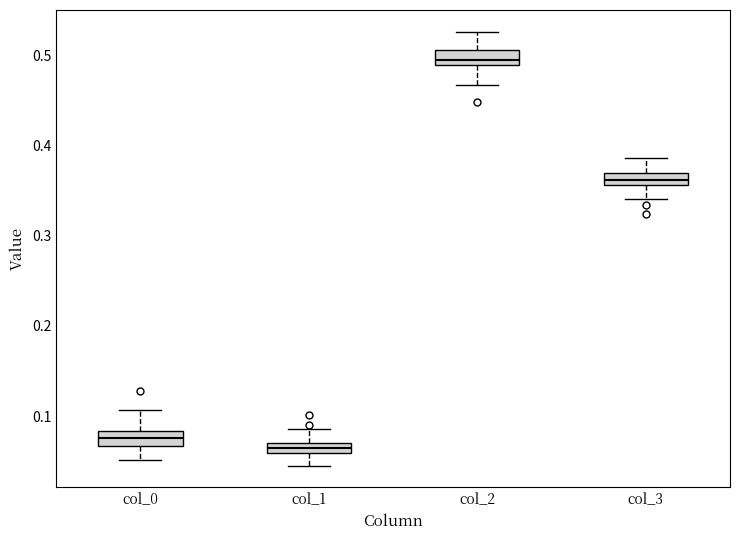

Which box's median line is the highest?

col_2